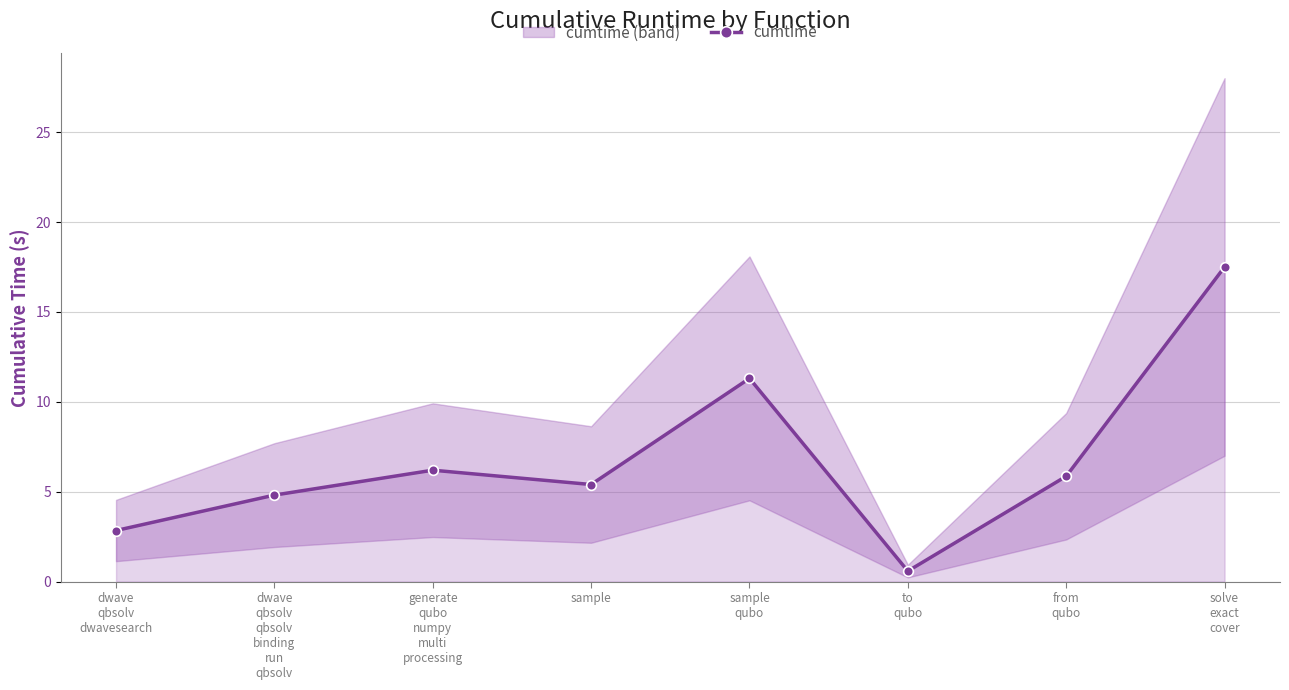

What is the sum of all values?

54.5